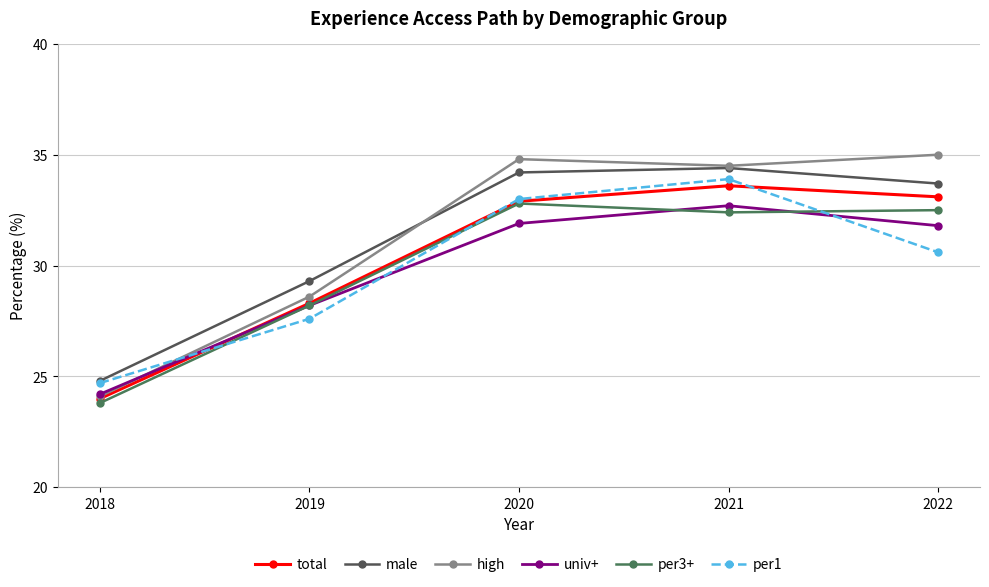

Reading right to left, list all the values displayed in this chart.

total: 2022=33.1	2021=33.6	2020=32.9	2019=28.3	2018=24.0
male: 2022=33.7	2021=34.4	2020=34.2	2019=29.3	2018=24.8
high: 2022=35.0	2021=34.5	2020=34.8	2019=28.6	2018=24.1
univ+: 2022=31.8	2021=32.7	2020=31.9	2019=28.2	2018=24.2
per3+: 2022=32.5	2021=32.4	2020=32.8	2019=28.2	2018=23.8
per1: 2022=30.6	2021=33.9	2020=33.0	2019=27.6	2018=24.7